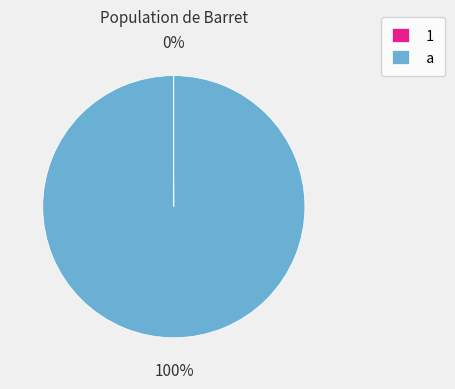

To the nearest percent, what is the average slice percentage?

50%